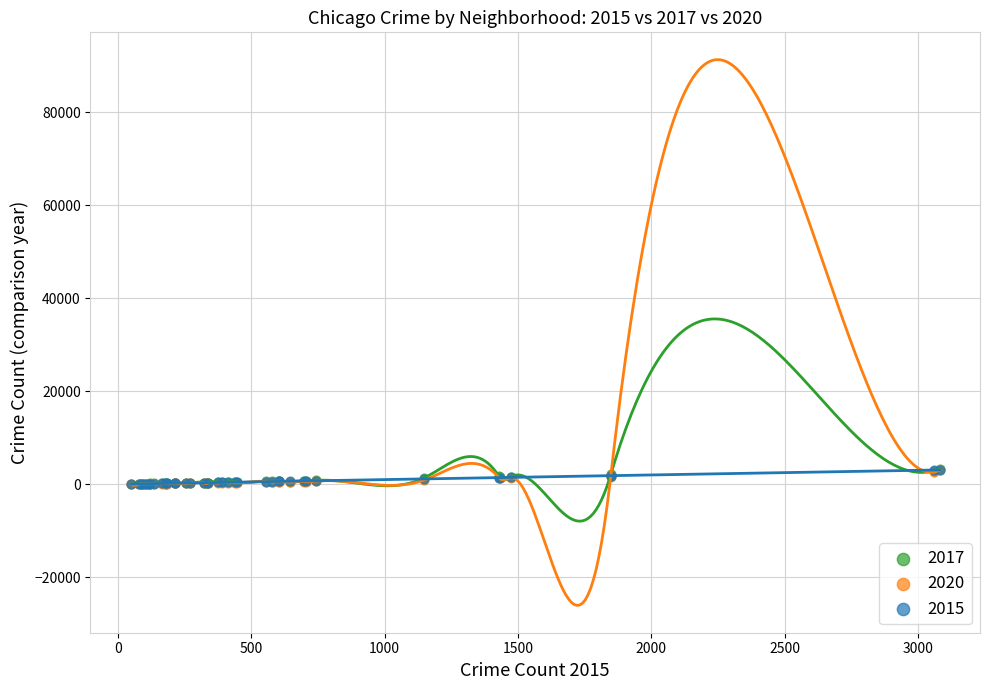

What are all the series names shown in the legend?

2017, 2020, 2015